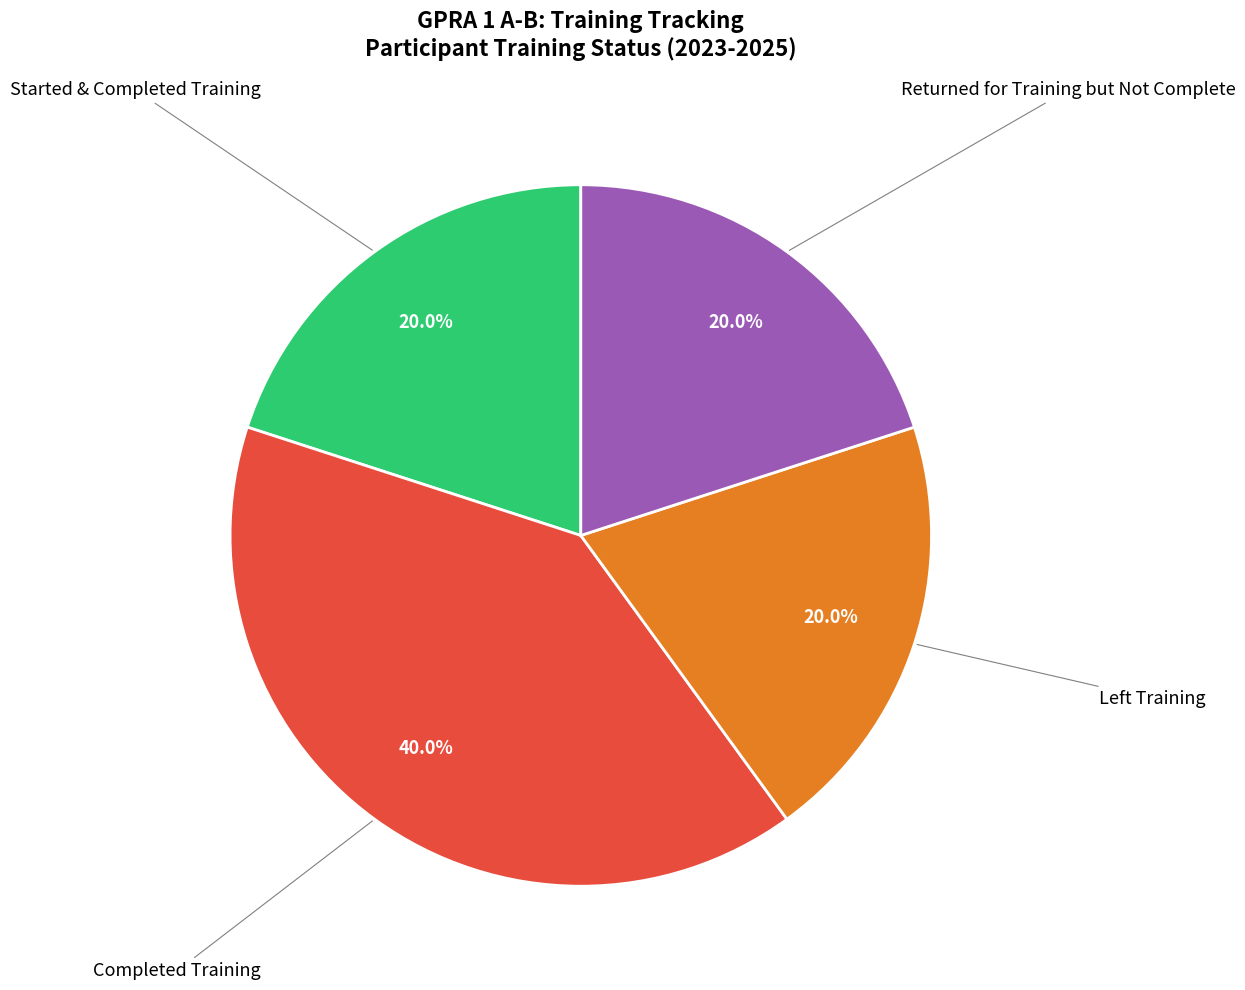

Is there any slice that represents more than half of the pie?

No